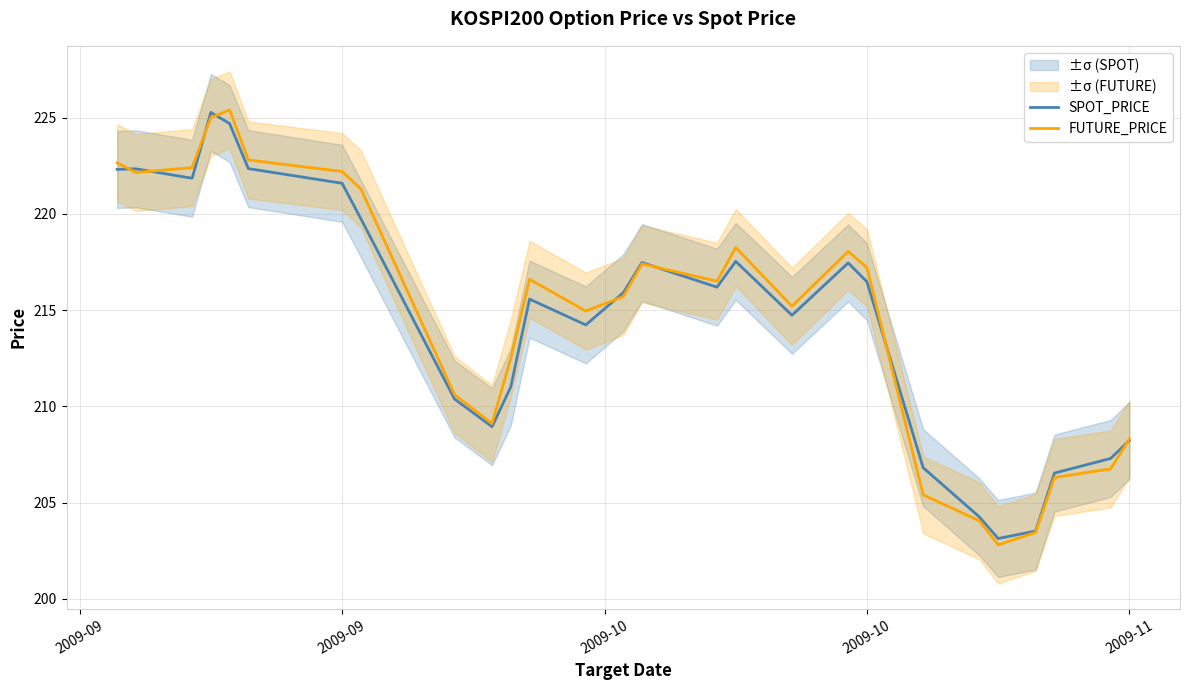

Rank the series by their average value, from highest to lowest.

FUTURE_PRICE, SPOT_PRICE